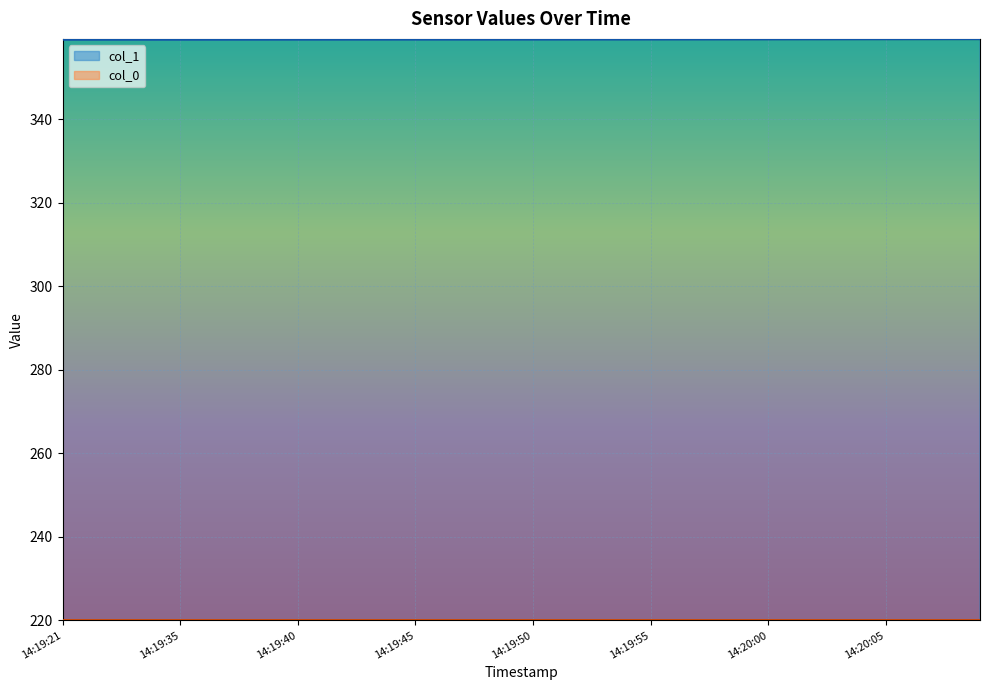

At which category is the sum across all series the highest?

2021-01-17 14:20:09